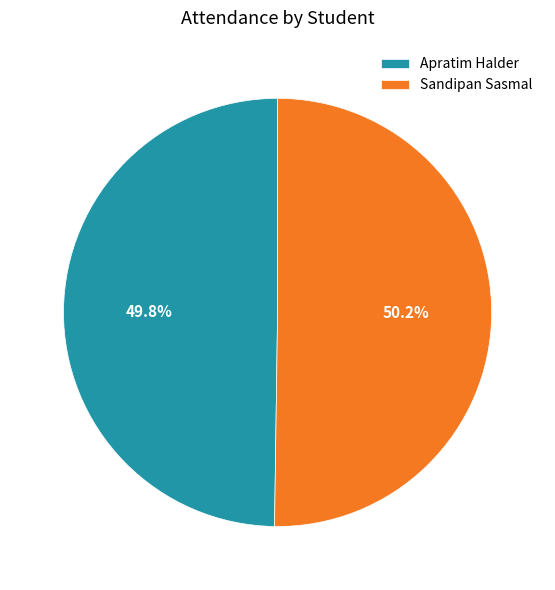

Approximately how many times larger is the value at Apratim Halder compared to Sandipan Sasmal?

1.0